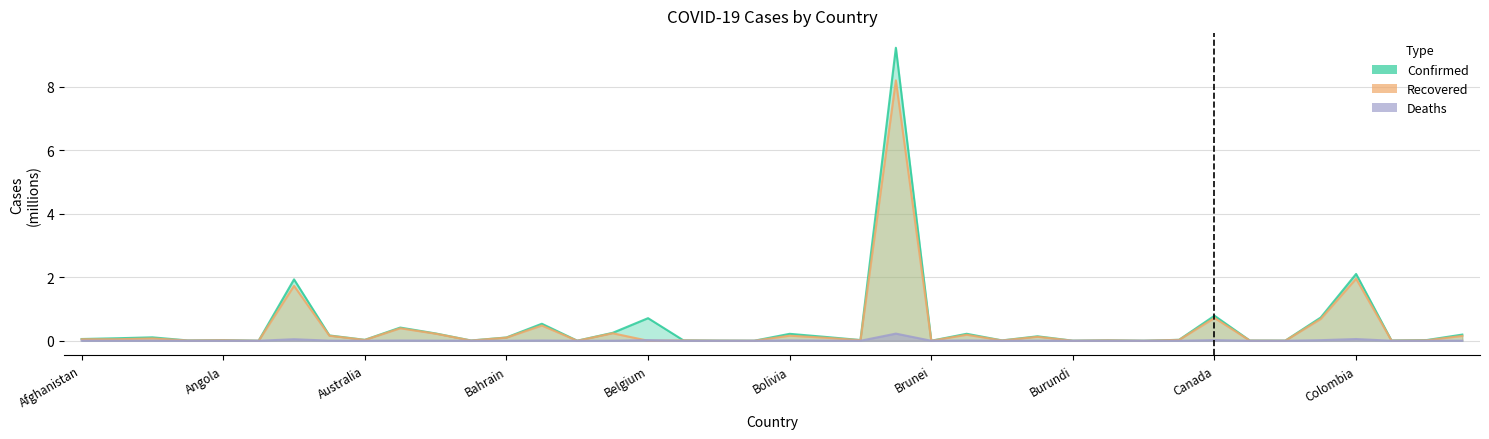

How many lines are shown in the chart?

3